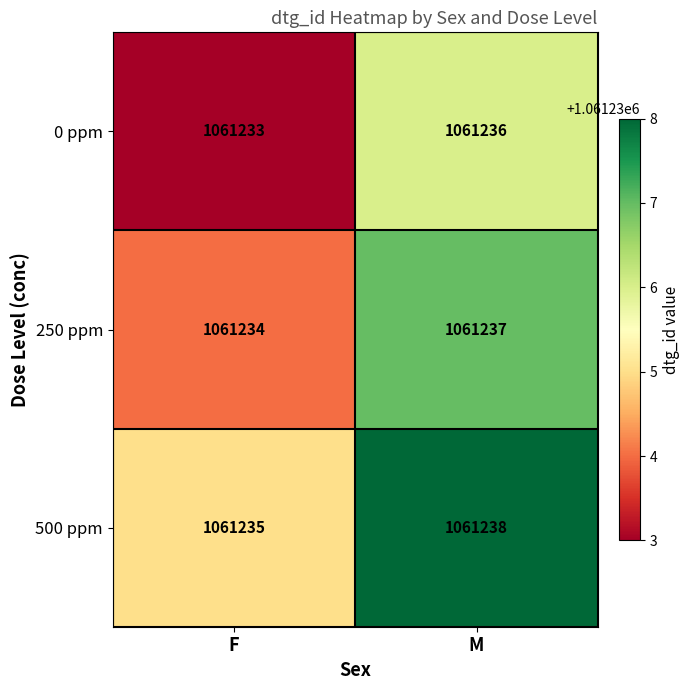

What is the difference between the 0 ppm values at M and F?

3